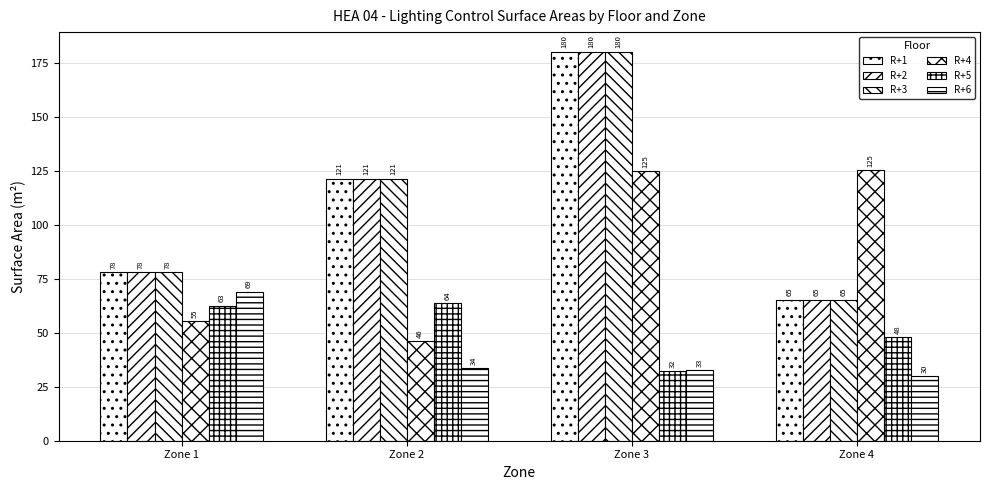

How many distinct data groups are displayed?

6